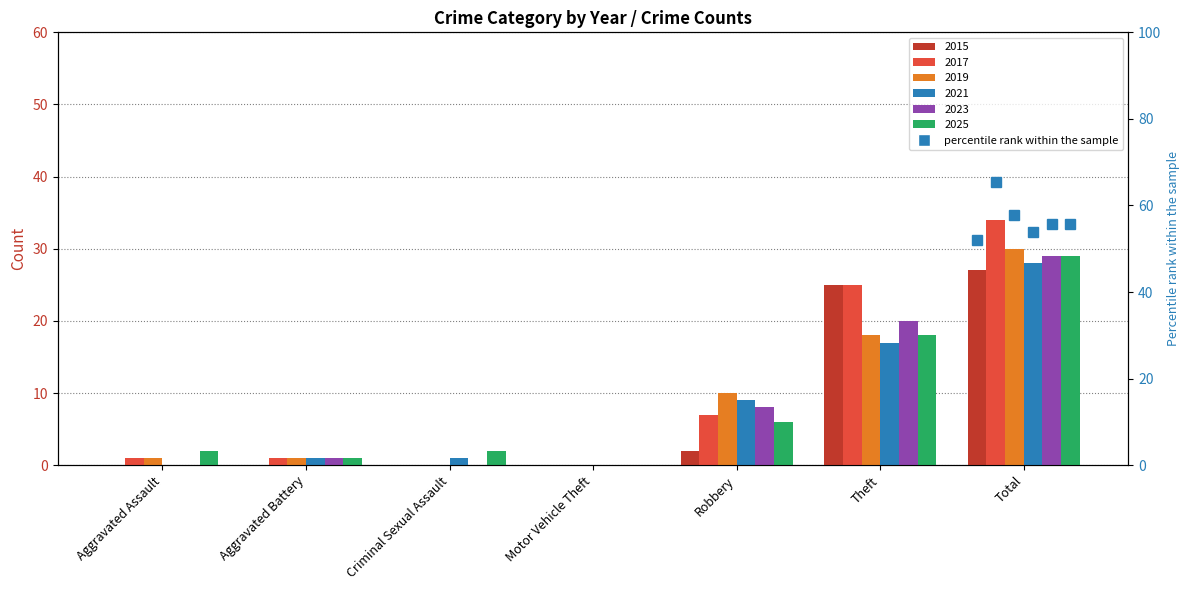

List the series in order of their peak value, lowest first.

2015, 2021, 2023, 2025, 2019, 2017